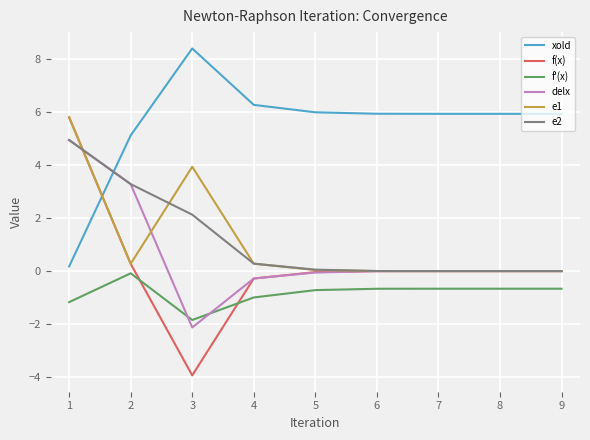

What is the smallest value displayed?

-3.9